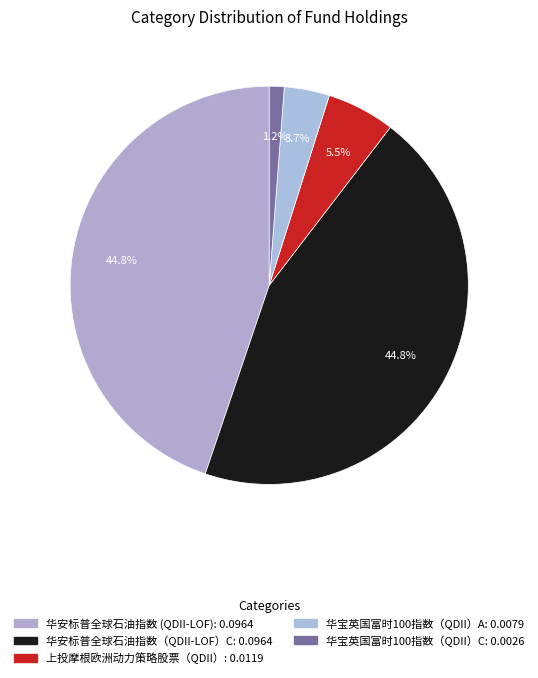

The 华安标普全球石油指数 (QDII-LOF) slice represents 53% of the pie. True or false?

False